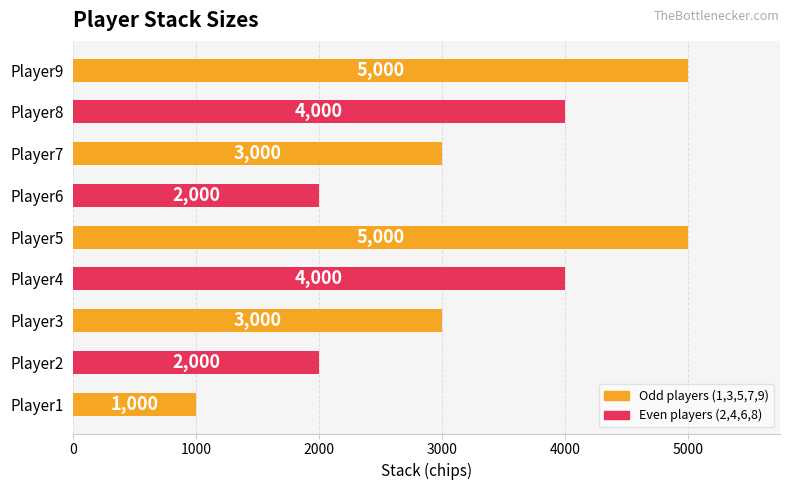

Count the number of data series in this chart.

1